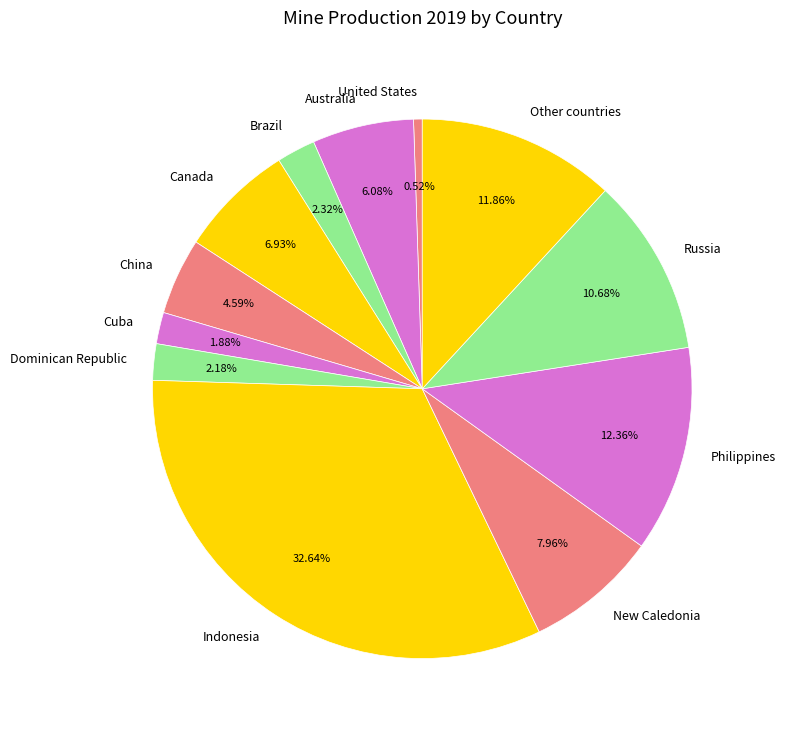

What portion of the pie excludes Indonesia?

67.4%